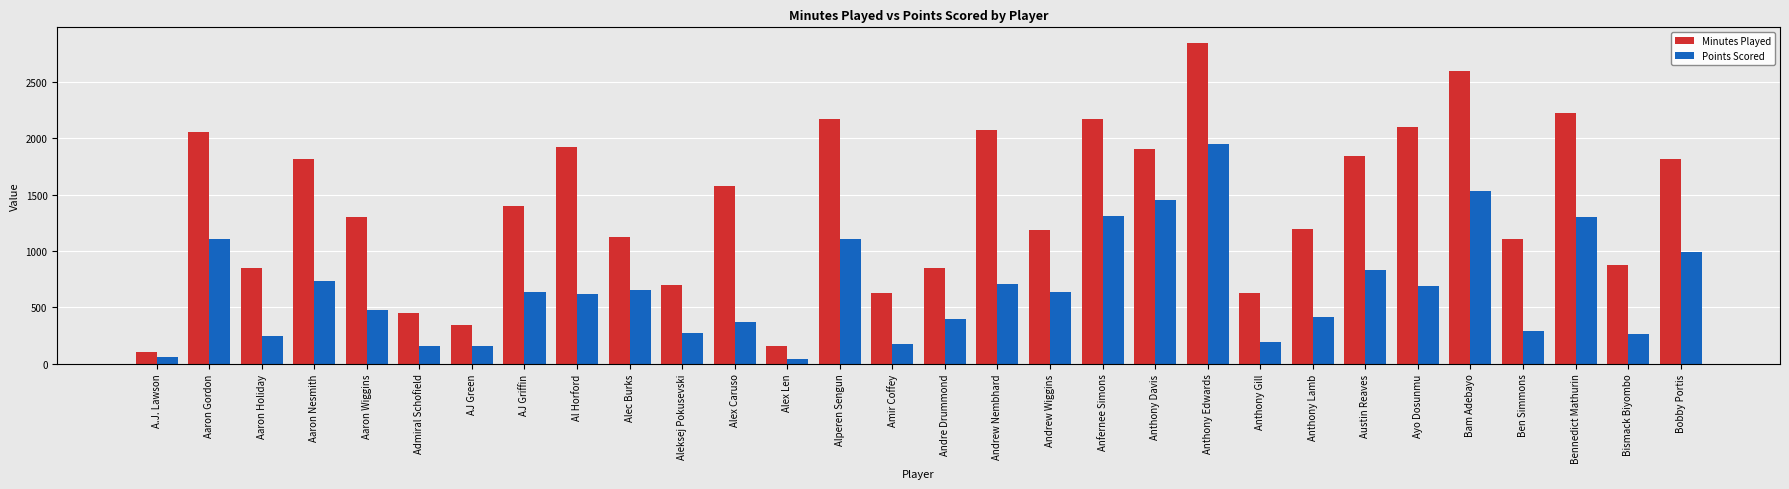

At how many categories does at least one series exceed 2137?

5